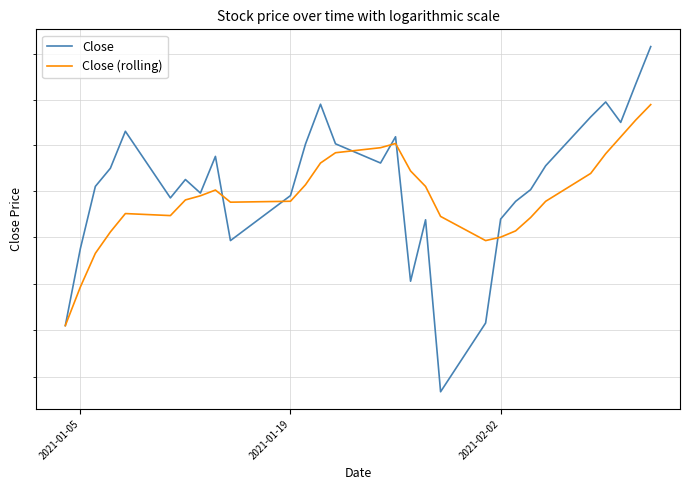

Is it true that Close equals 7.4 at 19?

False